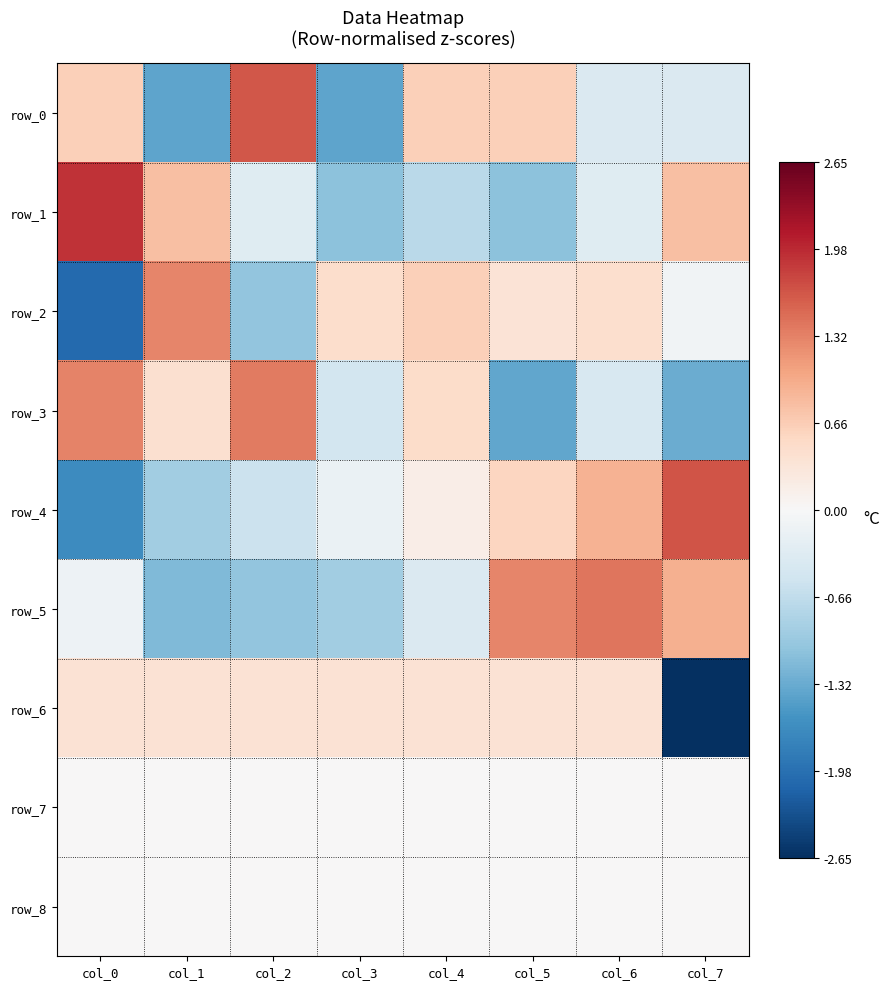

Rank the categories by row_5 value from lowest to highest.

col_1, col_2, col_3, col_4, col_0, col_7, col_5, col_6